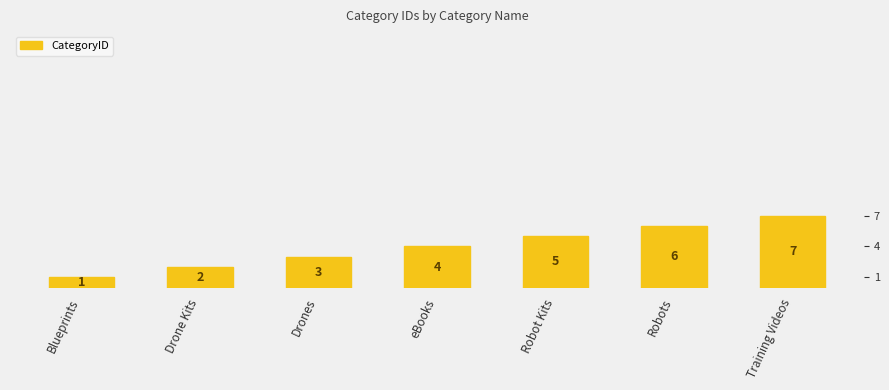

Rank the categories by value from highest to lowest.

Training Videos, Robots, Robot Kits, eBooks, Drones, Drone Kits, Blueprints